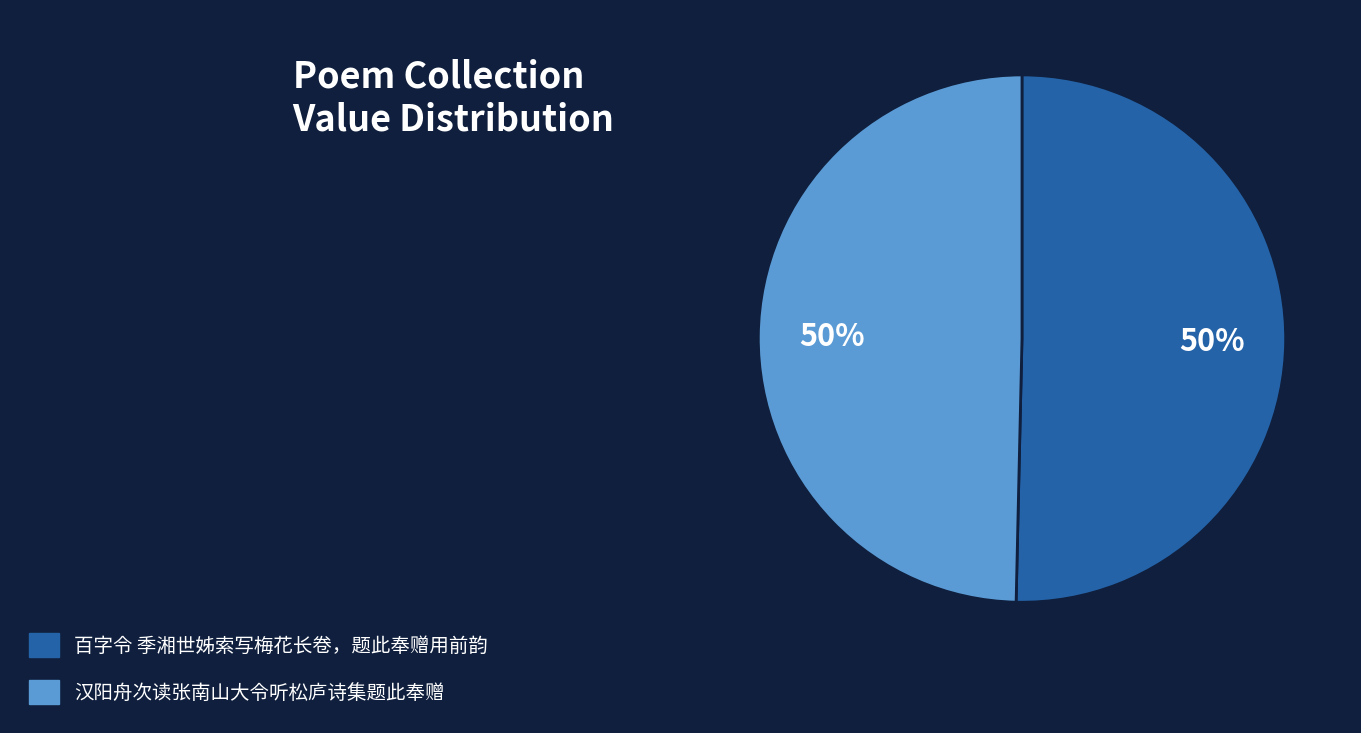

To the nearest percent, what portion does 汉阳舟次读张南山大令听松庐诗集题此奉赠 represent?

50%